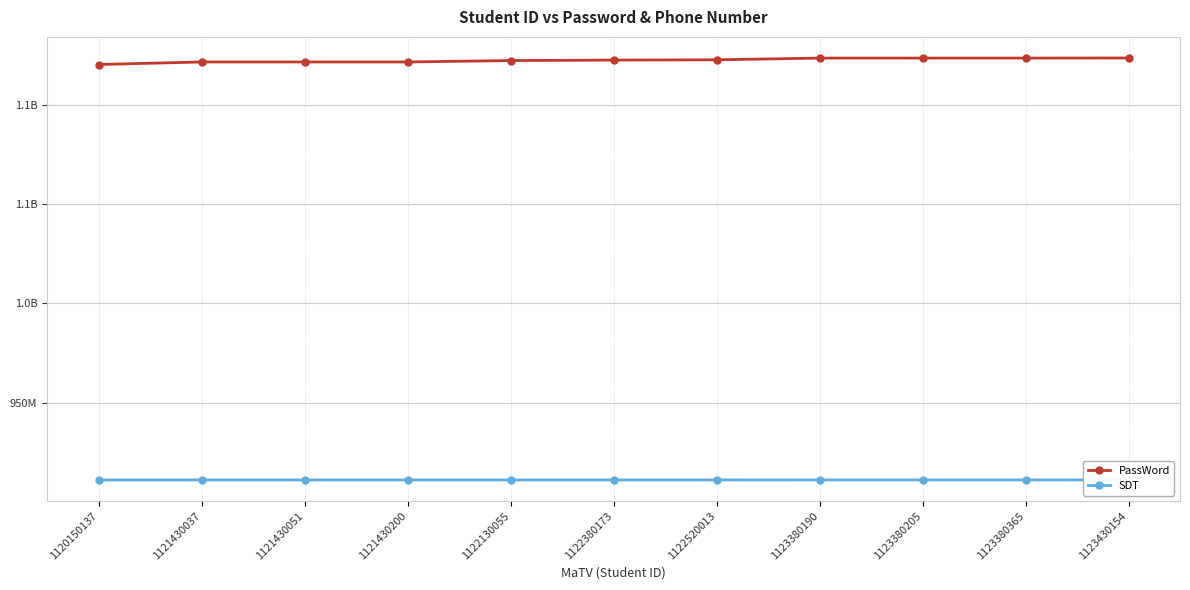

Which category has the lowest value in the SDT series?

1120150137